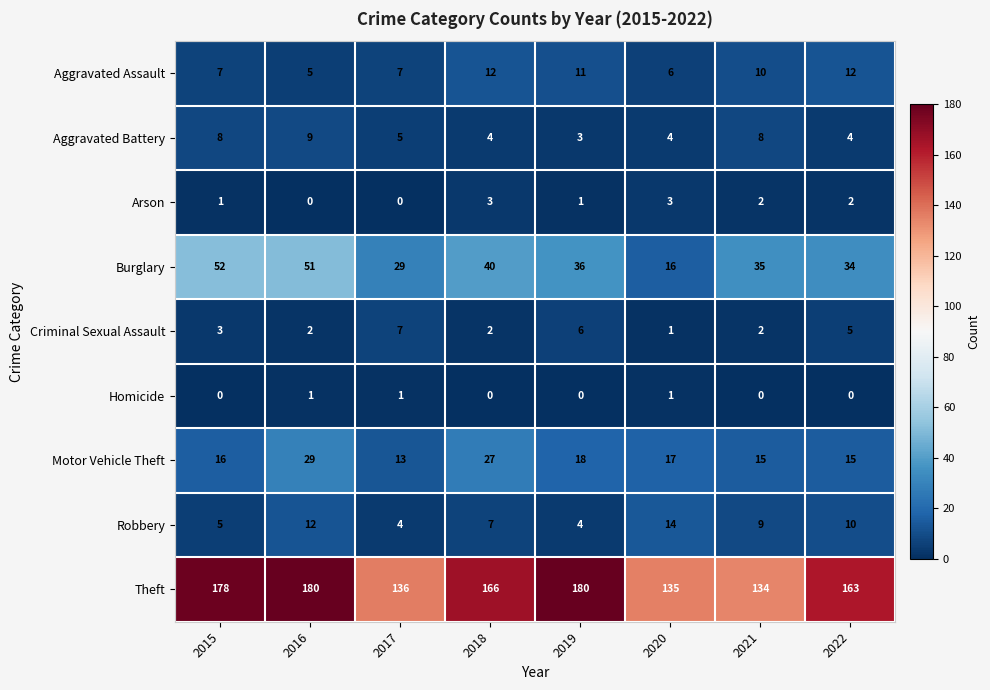

Read the Burglary value at 2019, to the nearest 10.

40